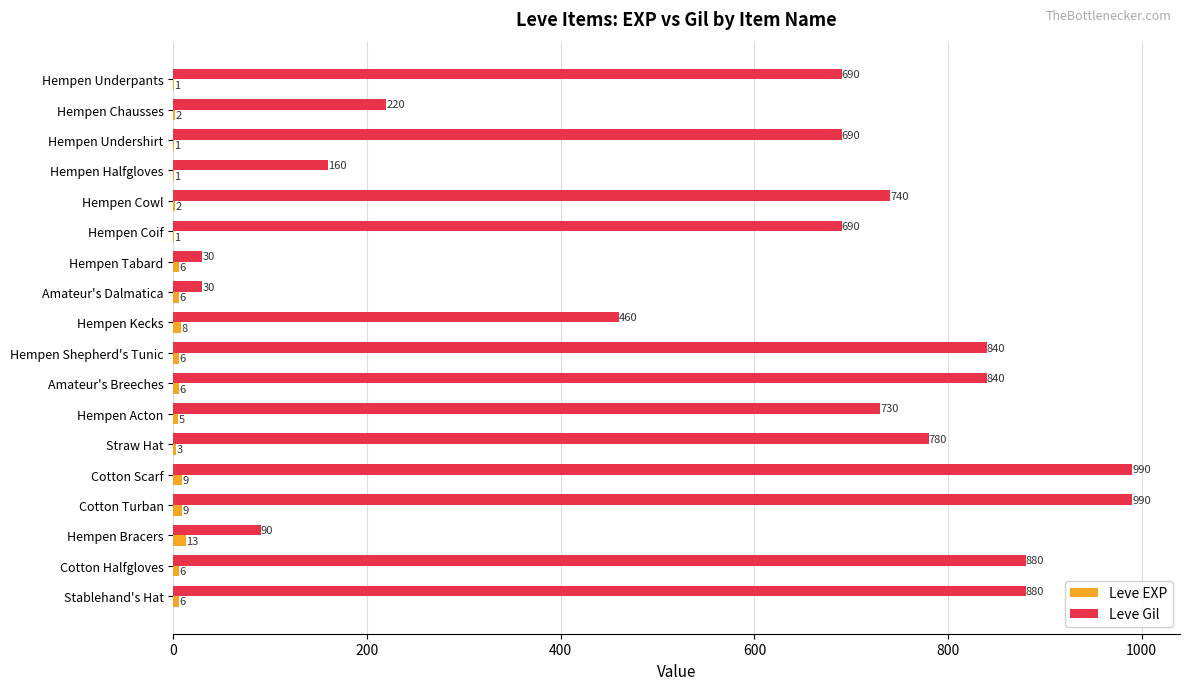

What is the sum of all Leve EXP values?

91